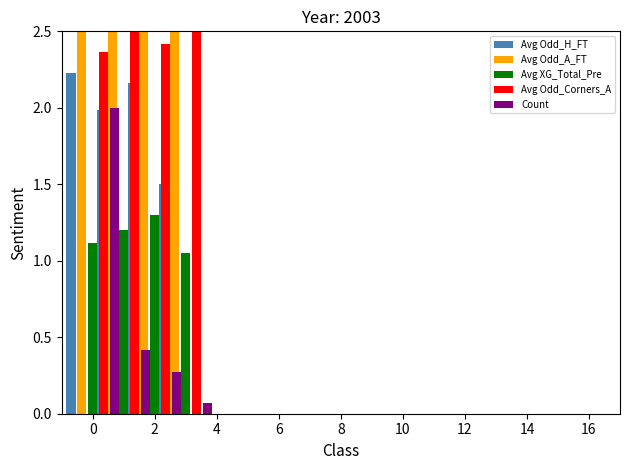

At how many categories does at least one series exceed 3?

4